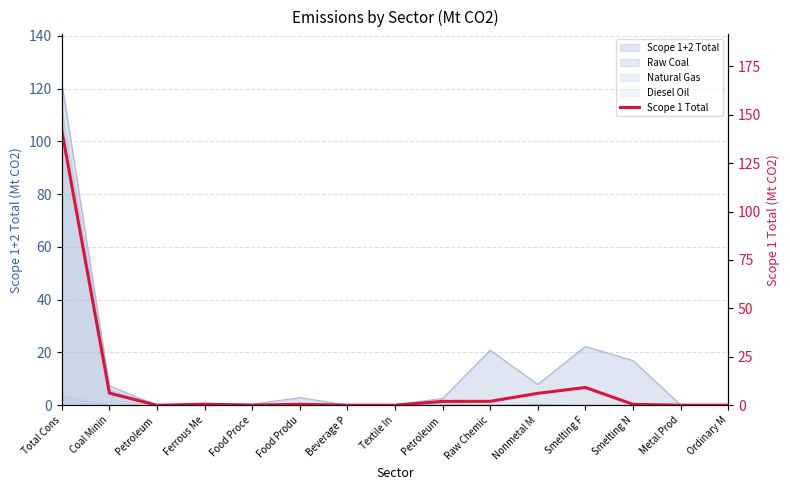

At which category does the data reach its first local peak?

Ferrous Me